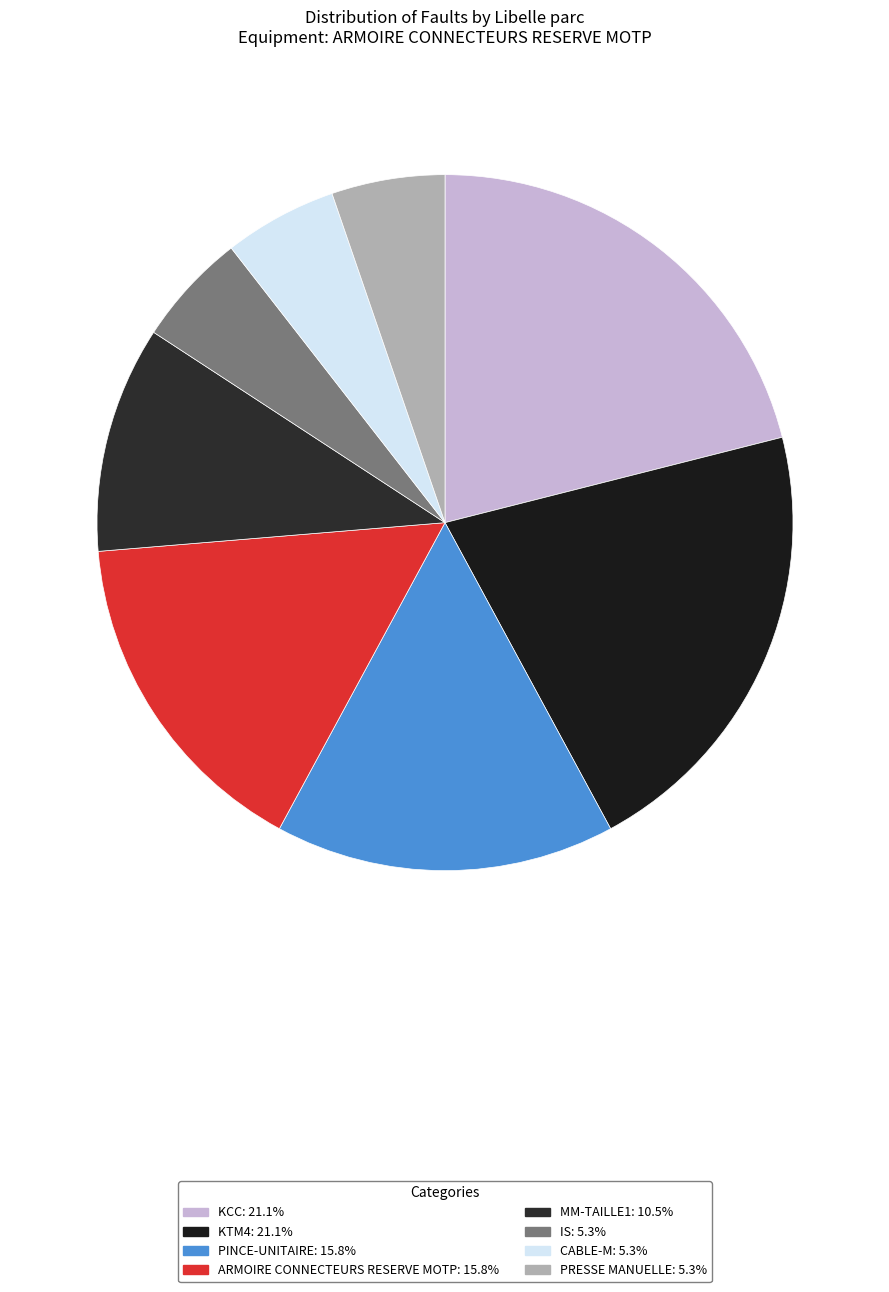

How many slices are in this pie chart?

8